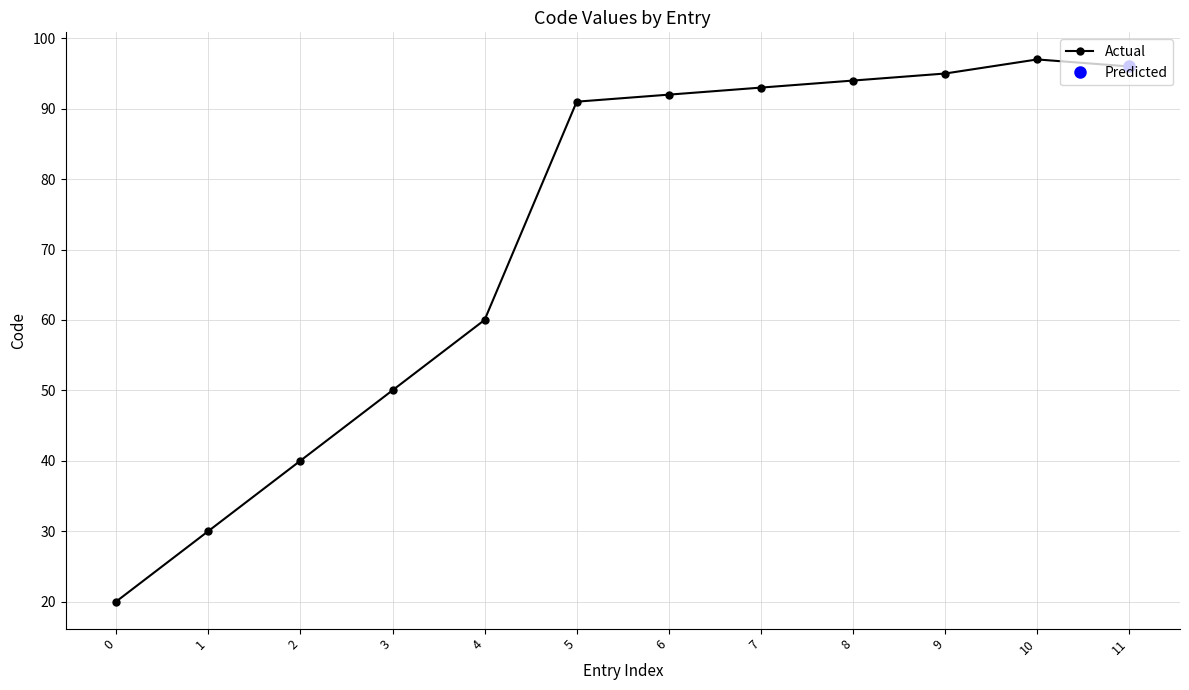

What value does the data have at 1, to the nearest 10?

30